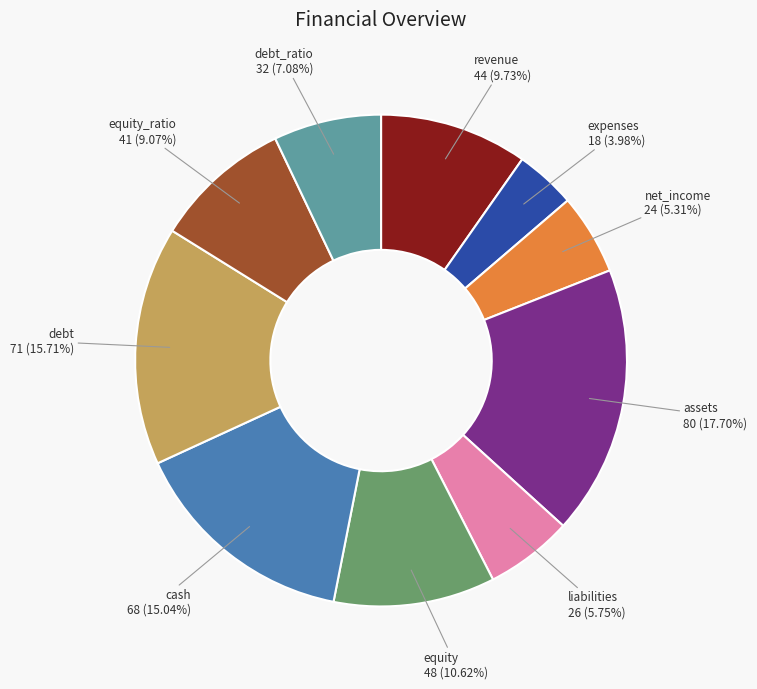

What is the total percentage of debt and equity_ratio?

24.8%